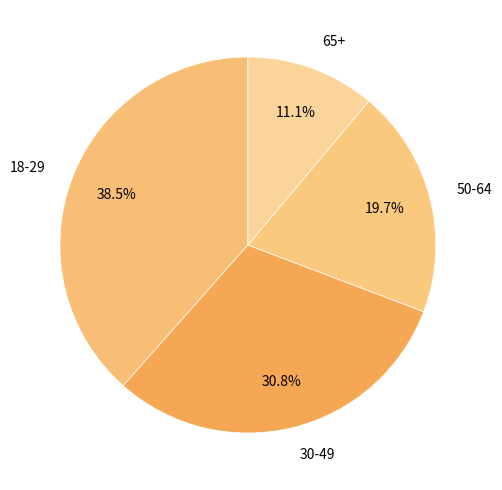

What is the largest slice in the pie chart?

18-29